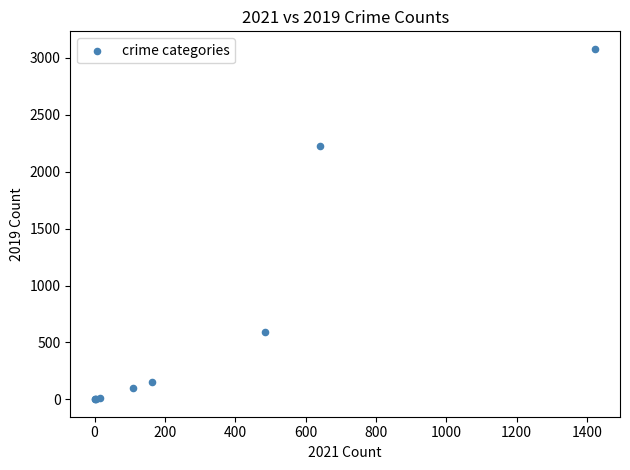

What Y value in the scatter plot is closest to 1540?

2230